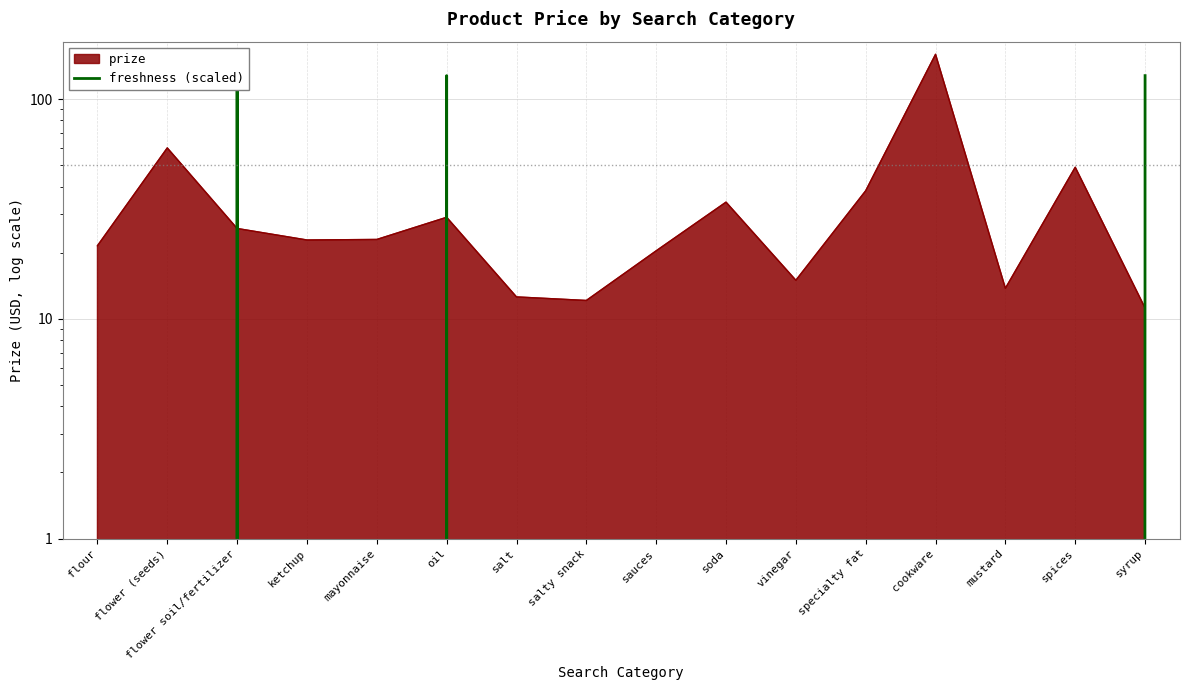

What is the label of the 9th point from the left?

sauces